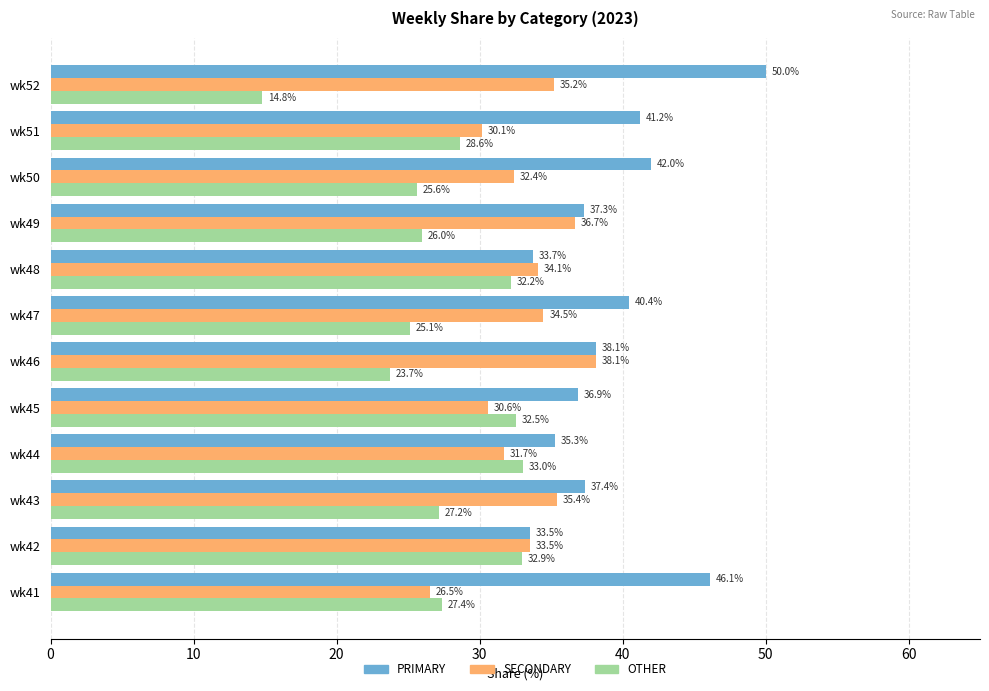

List the labels in order of OTHER value, largest first.

wk44, wk42, wk45, wk48, wk51, wk41, wk43, wk49, wk50, wk47, wk46, wk52